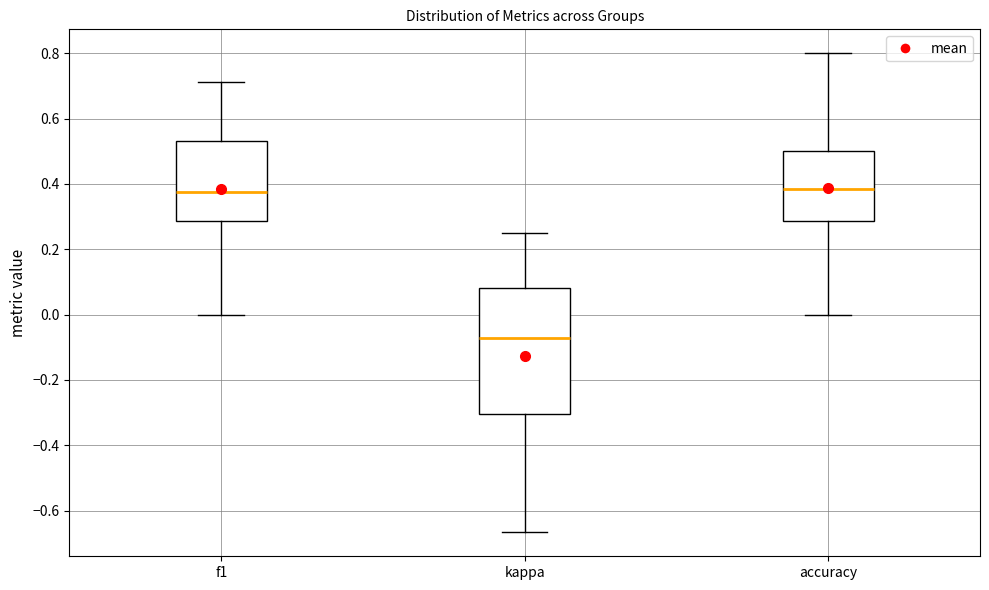

Reading left to right, transcribe this box plot: for each box, give where its median line is, the range the box spans, and where its two whiskers end, as read against the y-axis. The values are not printed on the chart, so give them approximately, as read against the axis.

f1: median 0.38, box 0.28 to 0.54, whiskers 0.00 to 0.72
kappa: median -0.08, box -0.30 to 0.08, whiskers -0.66 to 0.26
accuracy: median 0.38, box 0.28 to 0.50, whiskers 0.00 to 0.80